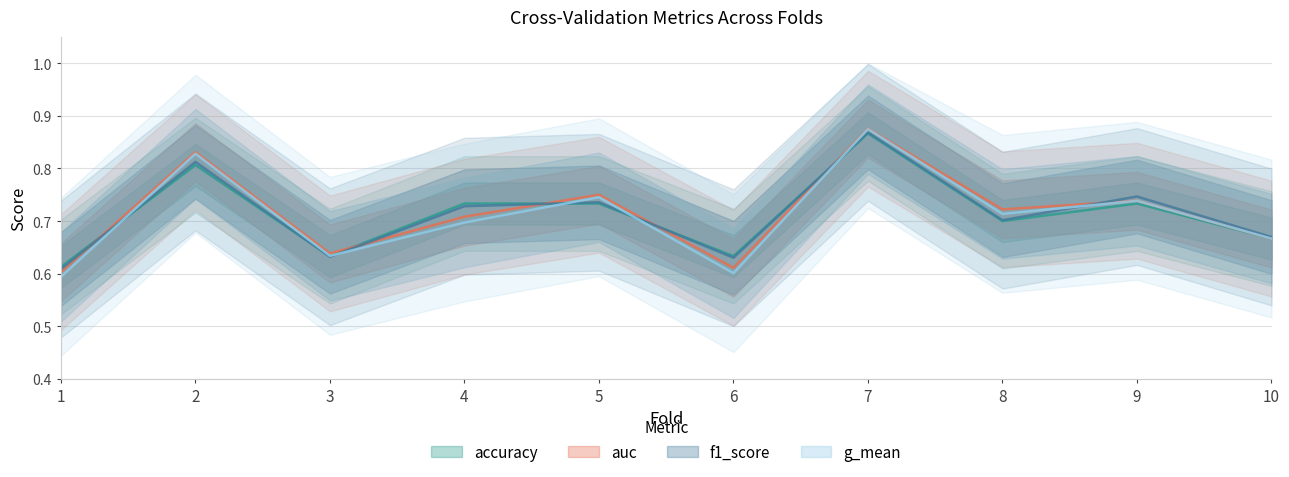

How many series are shown in this chart?

4